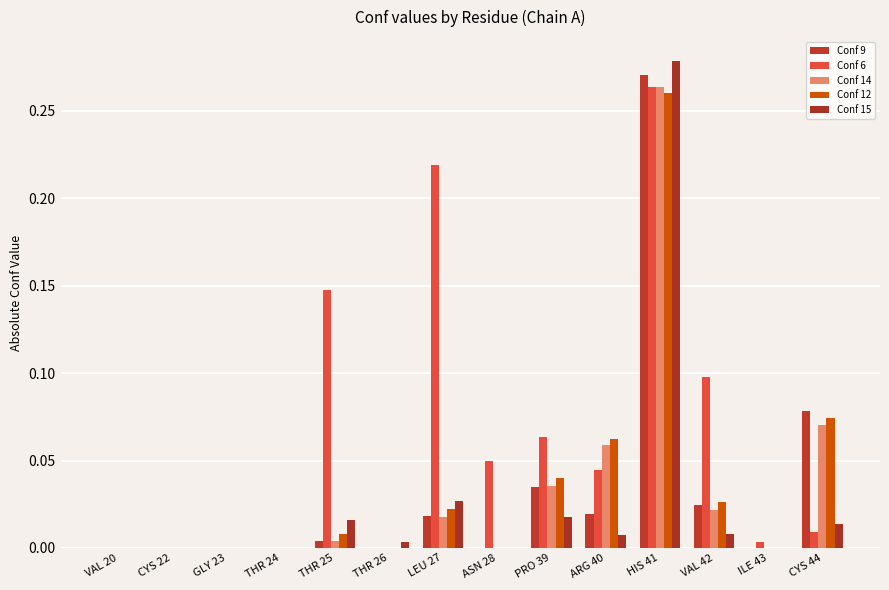

What are all the series names shown in the legend?

Conf 9, Conf 6, Conf 14, Conf 12, Conf 15